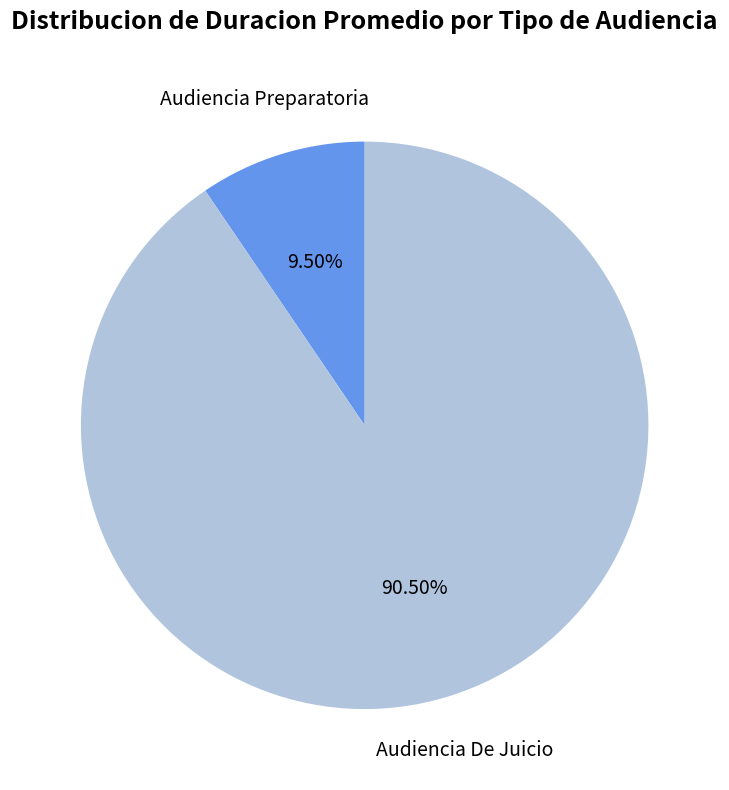

Is the sum of Audiencia De Juicio and Audiencia Preparatoria greater than half?

Yes